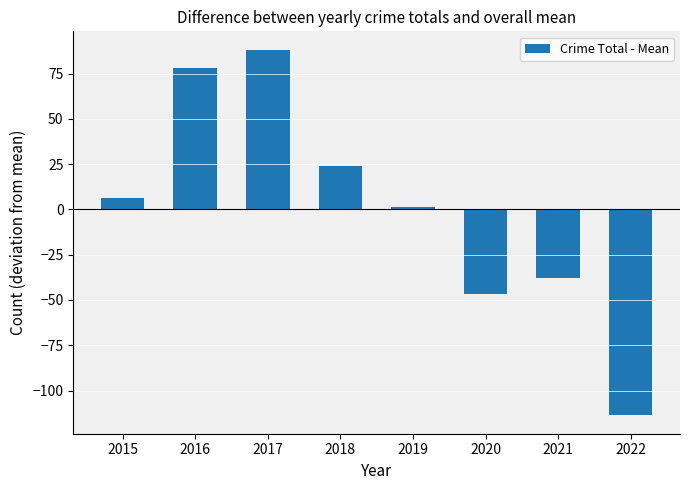

Is it true that the value at 2016 is 106.4?

False